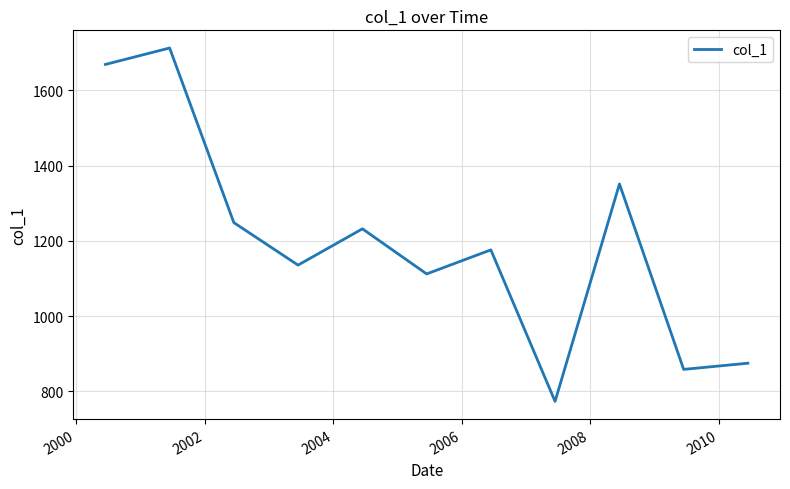

What is the difference between the maximum and minimum values?

939.9